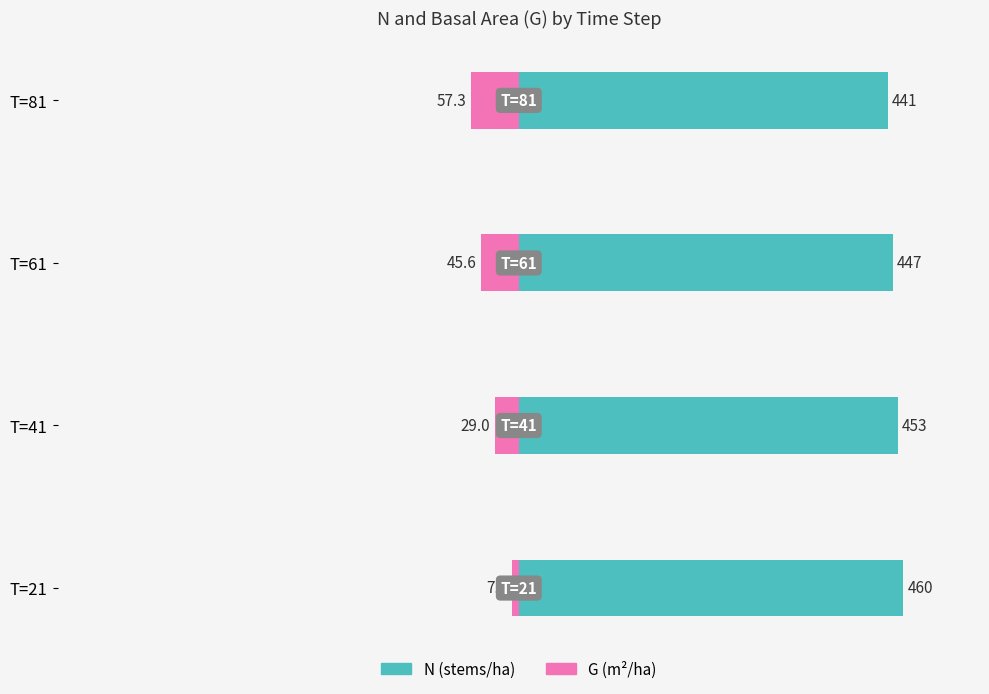

Count the number of data series in this chart.

2